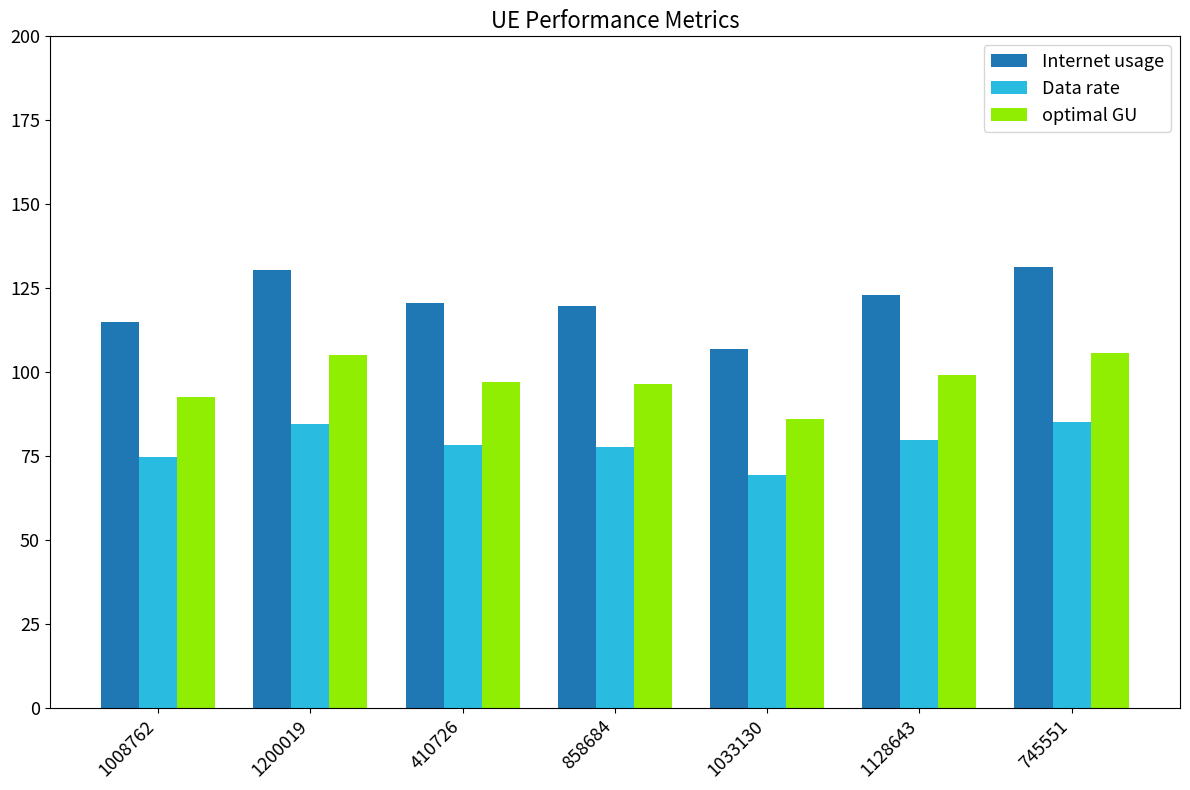

How many groups of bars are there?

7